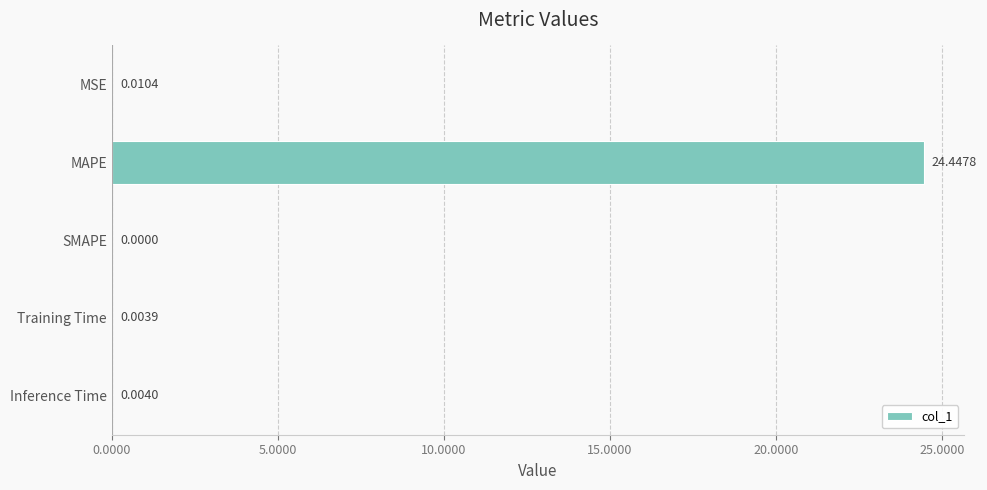

Which has a higher value, Inference Time or MSE?

MSE